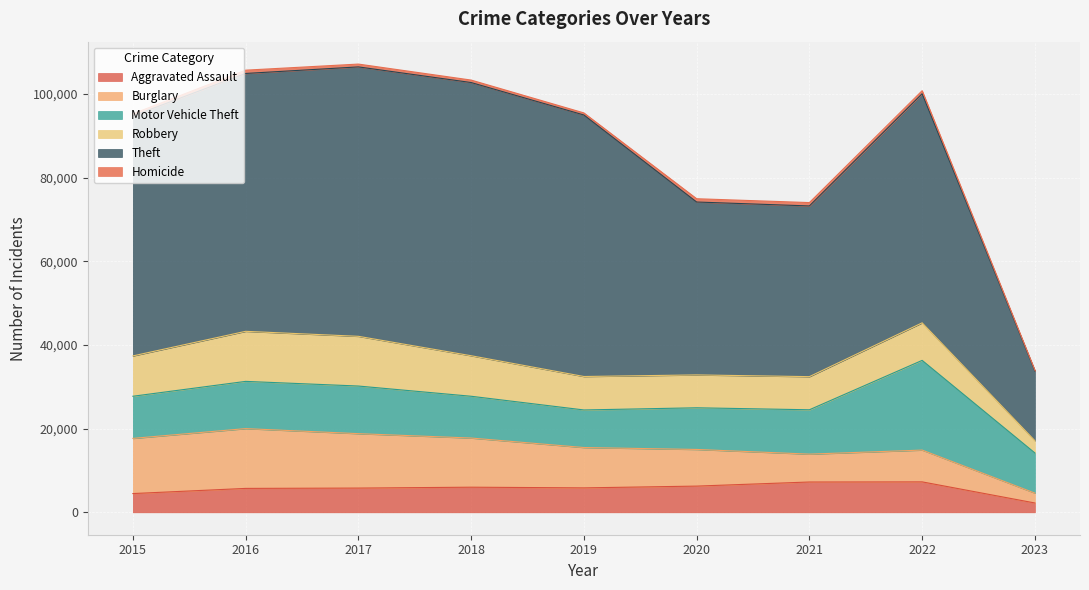

How many data points in Burglary are above 9639?

4